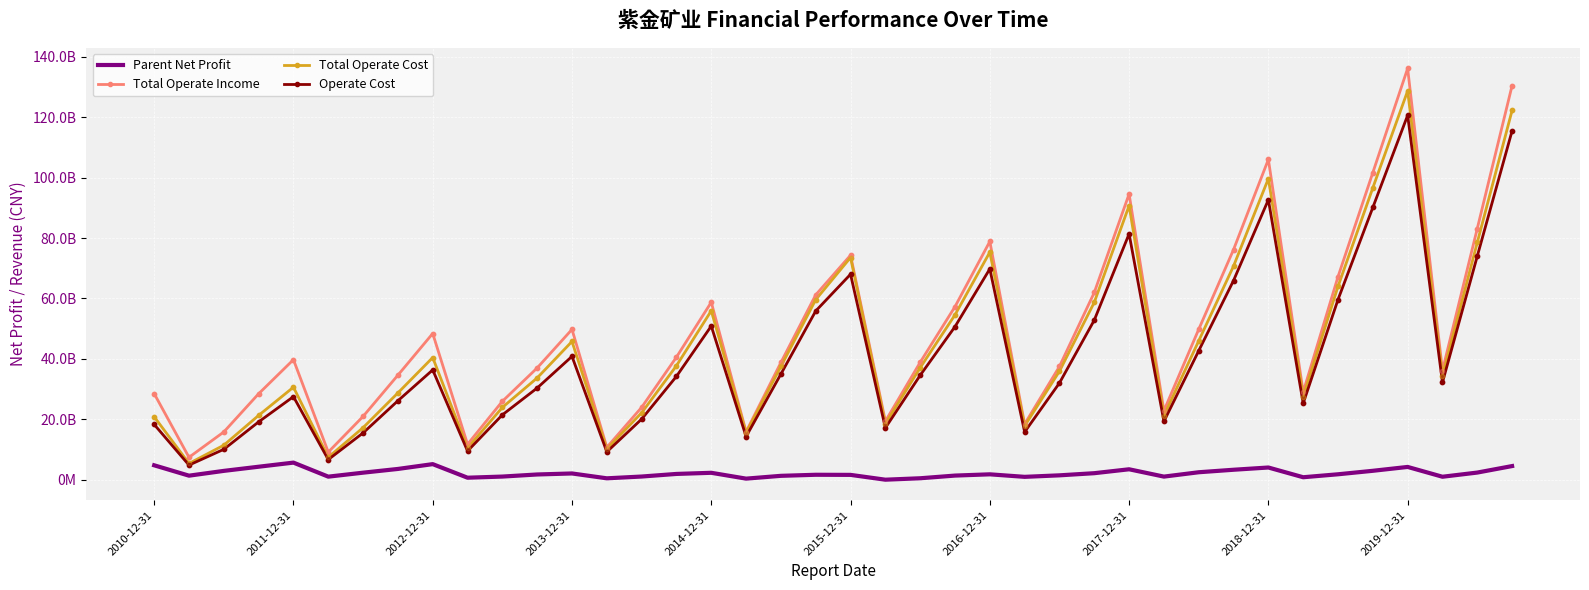

Which series has the largest total across all categories?

Total Operate Income